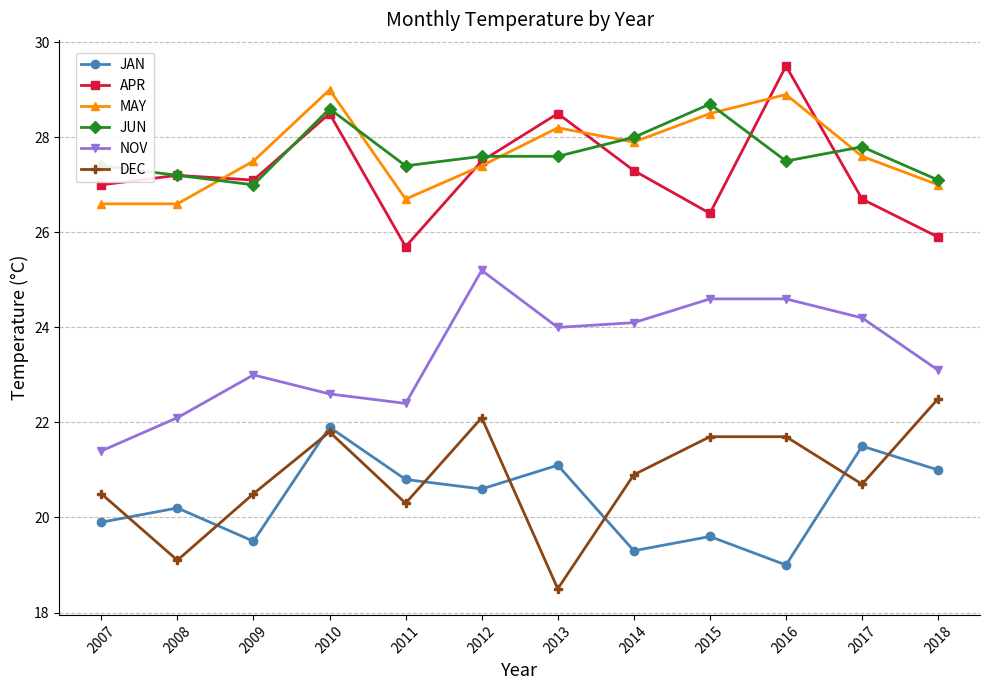

How many interior local peaks does the MAY series have?

3